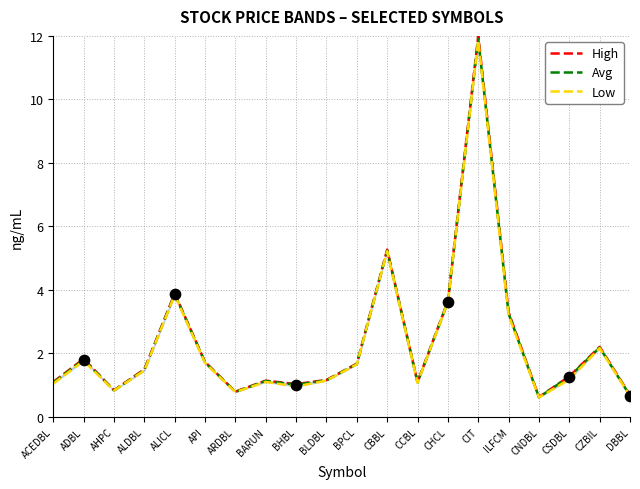

Which series reaches the maximum Y coordinate?

High